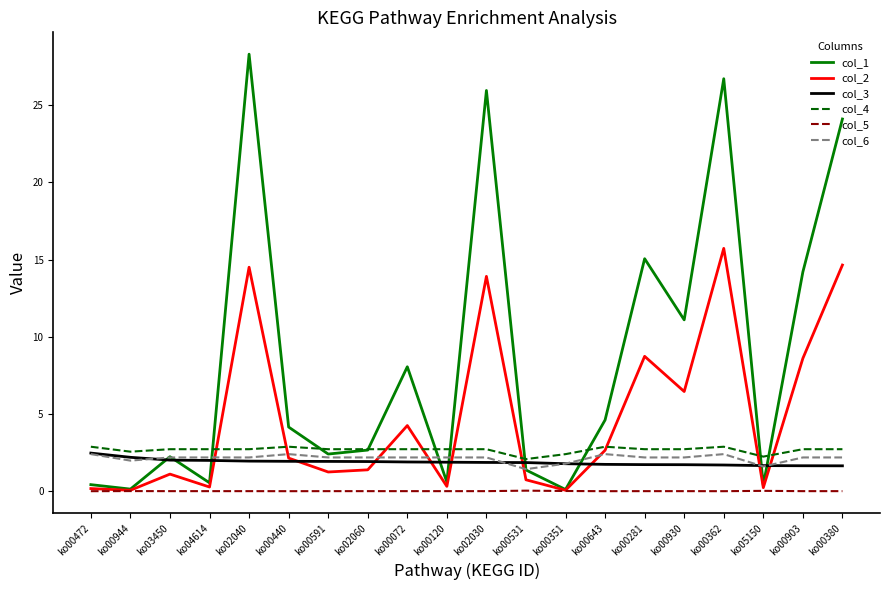

How many lines are shown in the chart?

6